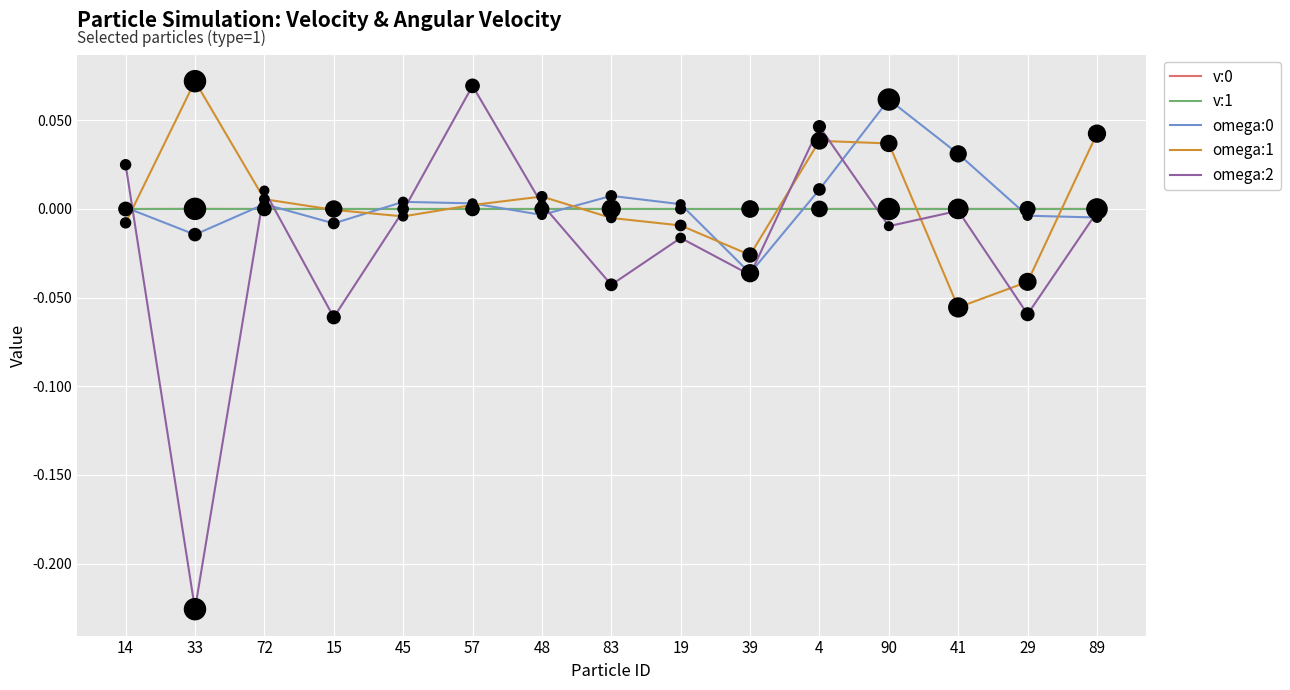

Is the value of v:1 at 83 greater than the value of omega:0 at 57?

No